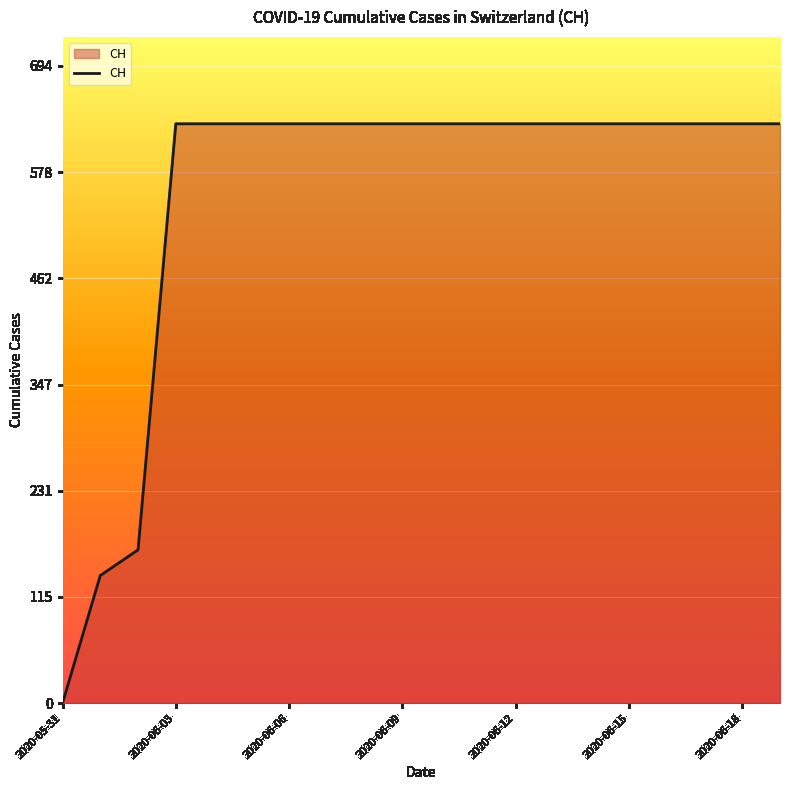

What is the difference between the maximum and minimum values?

631